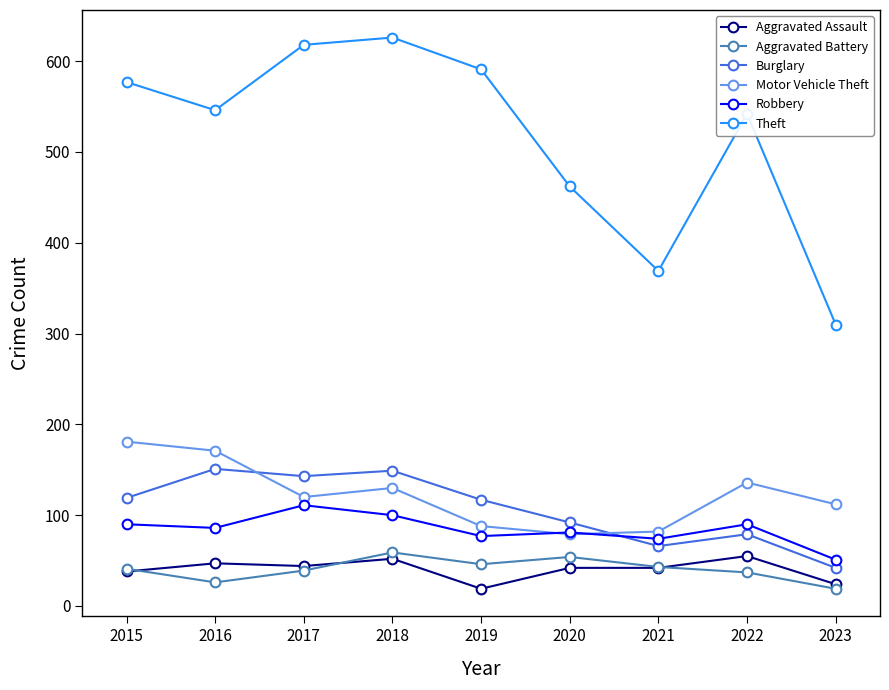

What are all the series names shown in the legend?

Aggravated Assault, Aggravated Battery, Burglary, Motor Vehicle Theft, Robbery, Theft